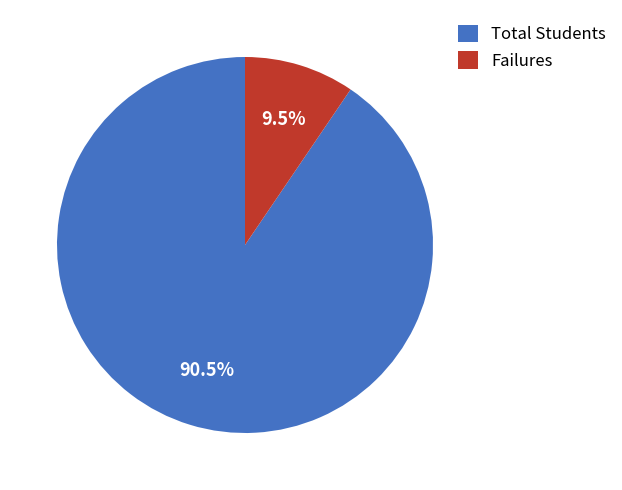

Is Failures the majority of the pie?

No